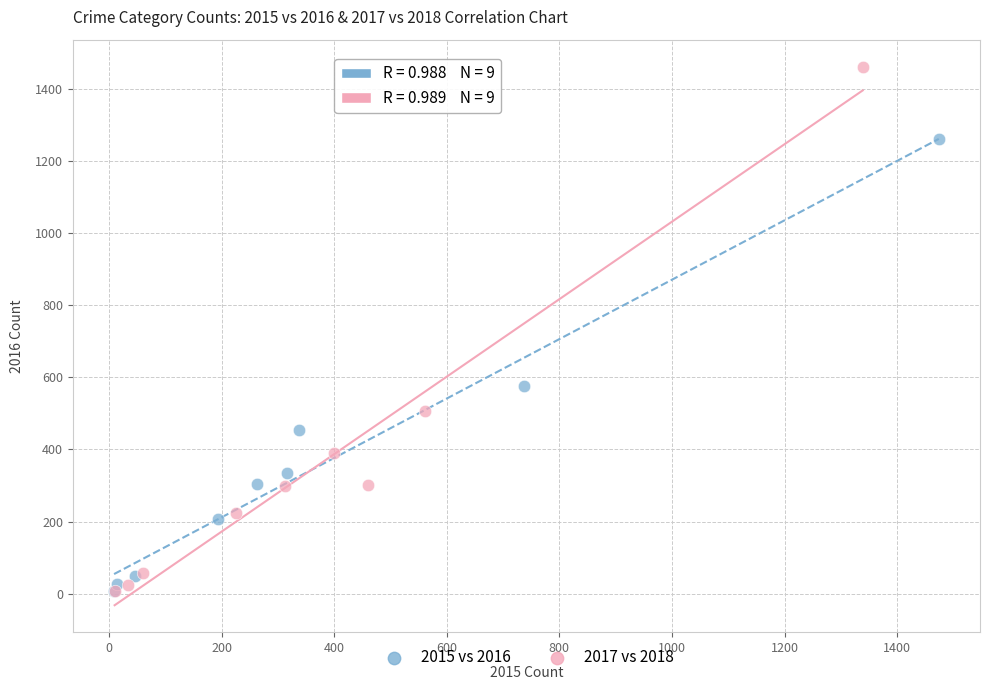

Which series reaches the maximum Y coordinate?

2017 vs 2018